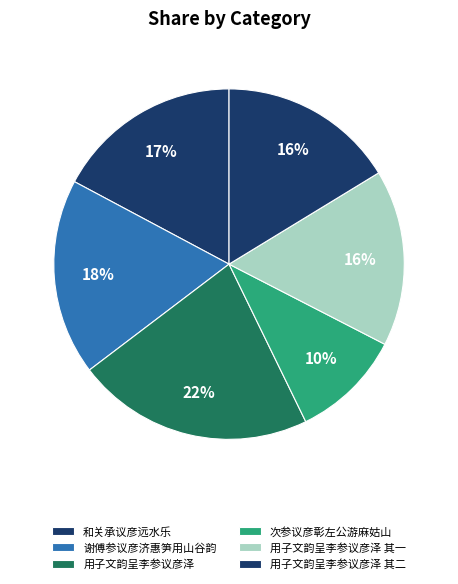

Count the number of slices in the pie.

6